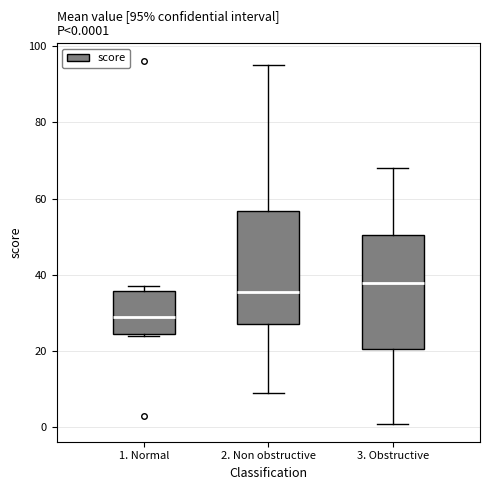

Which box has the highest median line?

3. Obstructive